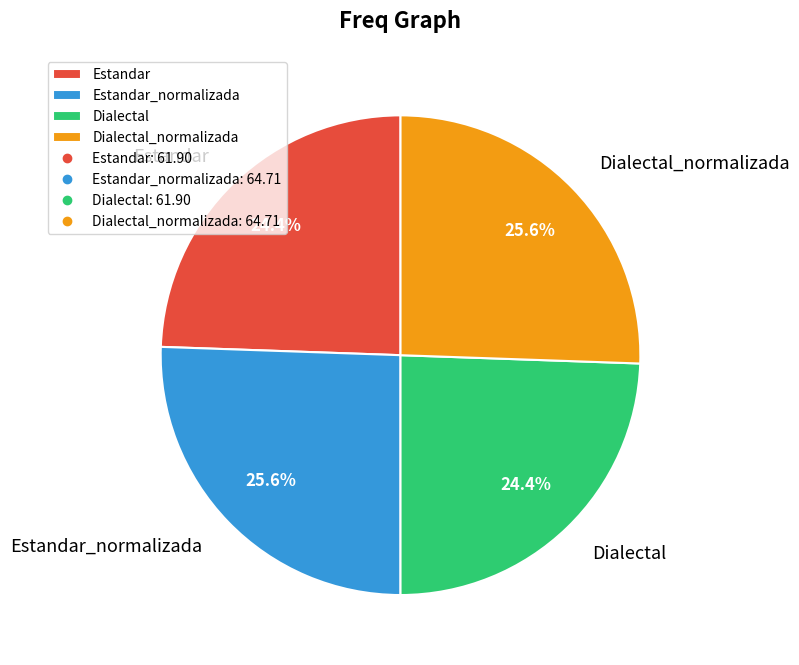

Approximately how many times larger is the value at Dialectal compared to Dialectal_normalizada?

1.0